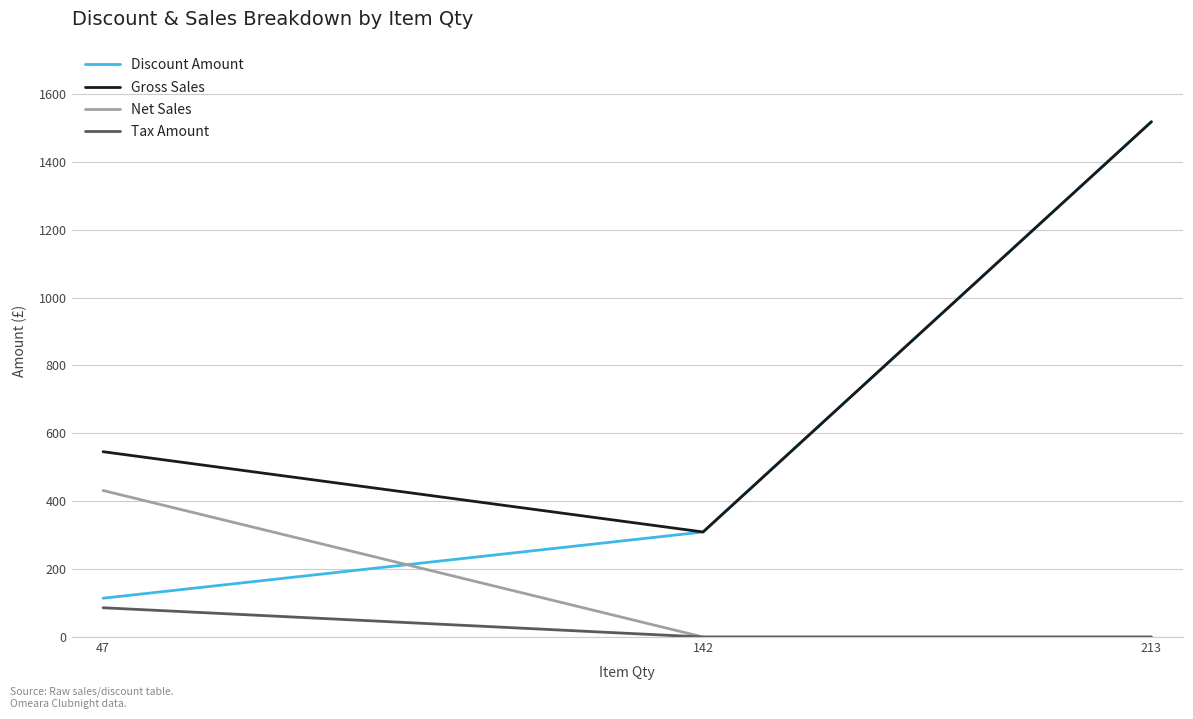

What is the difference between the Discount Amount values at 213 and 47?

1403.8